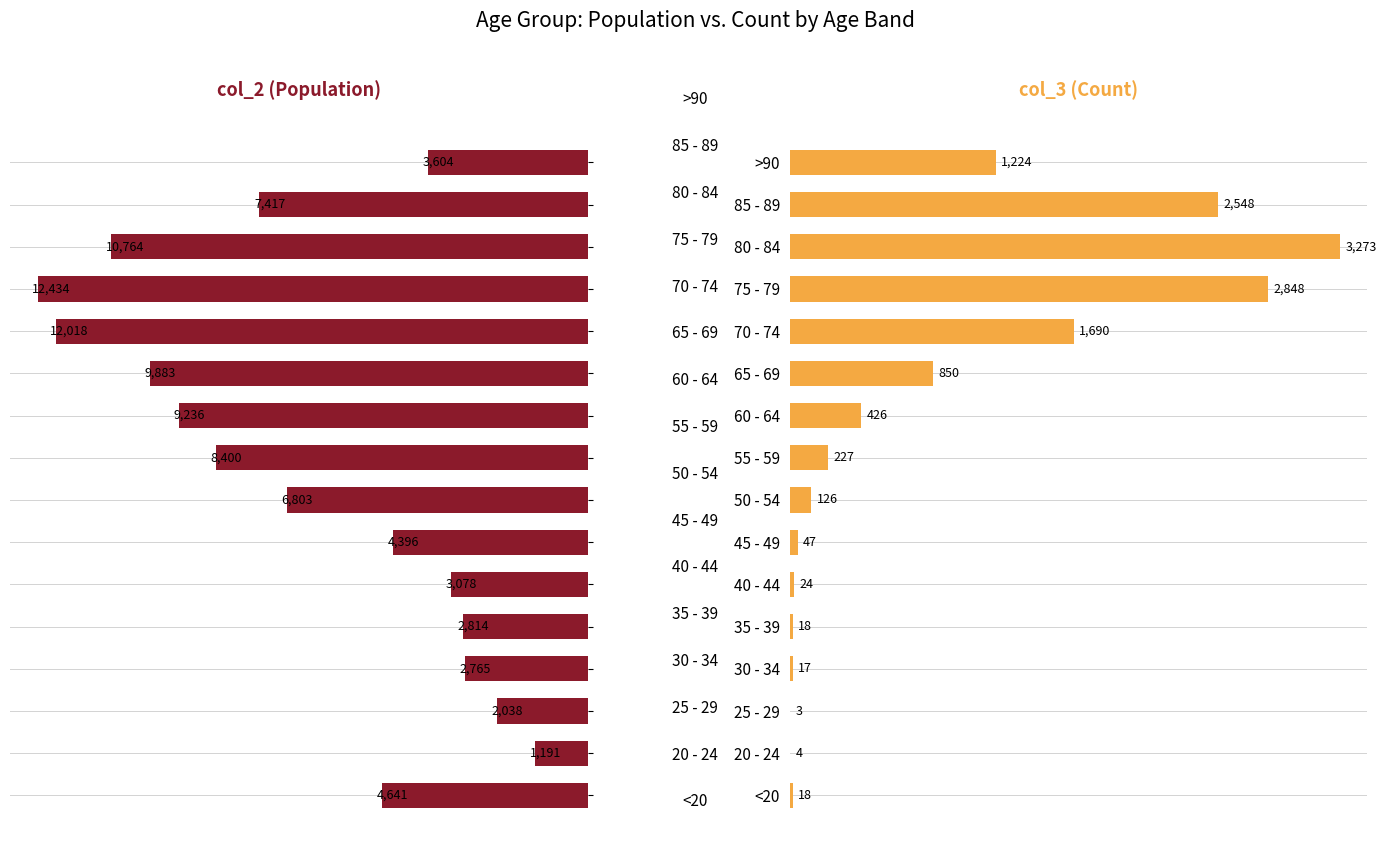

What is the difference between the second highest and second lowest values in the col_3 series?

2844